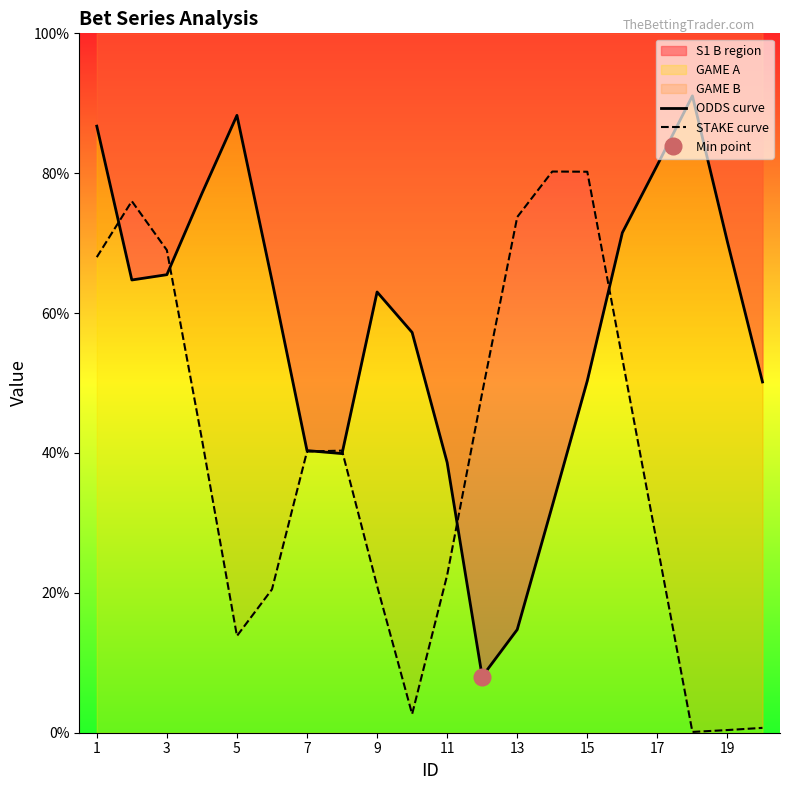

Reading right to left, list all the values displayed in this chart.

ODDS curve: 50.2	70.2	91.1	81.2	71.5	50.3	32.4	14.7	8.0	38.6	57.2	63.0	39.9	40.3	64.7	88.3	77.1	65.5	64.7	86.7
STAKE curve: 0.7	0.4	0.1	26.8	53.5	80.2	80.2	73.7	48.6	22.5	2.7	21.0	40.3	40.2	20.5	13.8	42.0	69.0	76.0	68.0